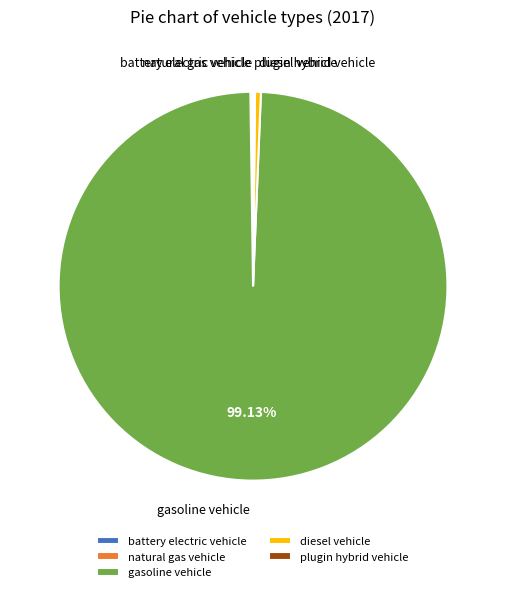

Which category has the biggest portion of the pie?

gasoline vehicle